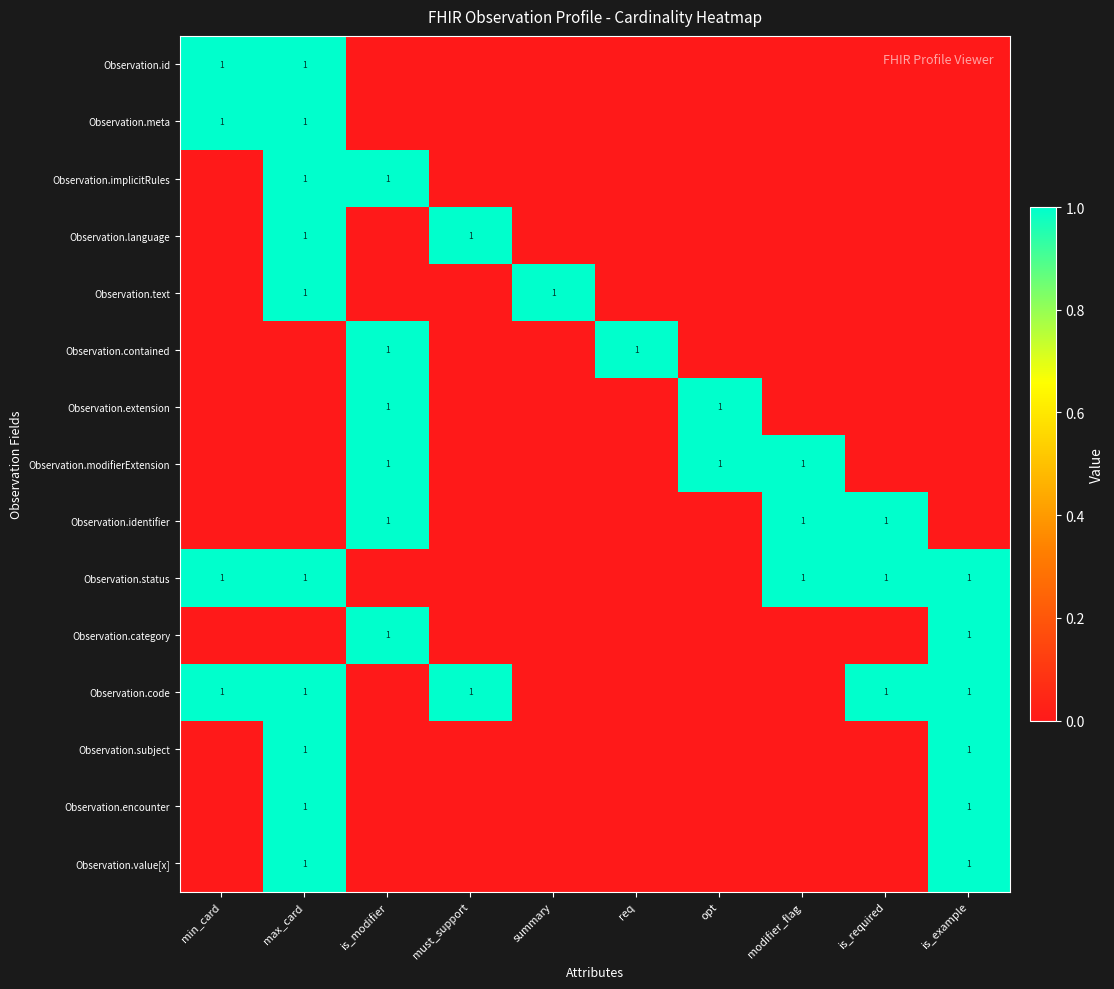

The value of Observation.extension at is_modifier is 2. True or false?

False